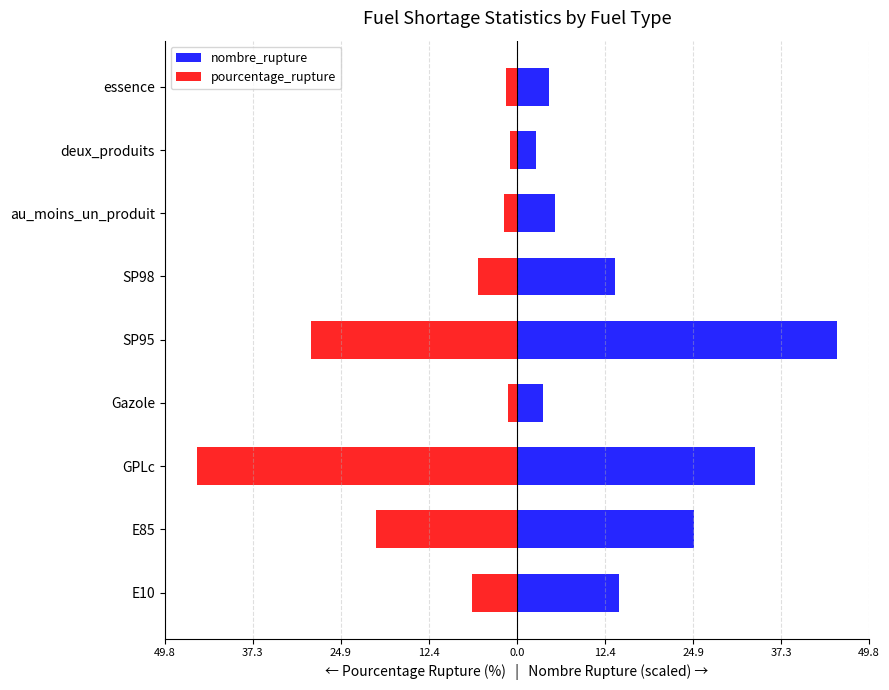

Is it true that pourcentage_rupture equals -11.5 at GPLc?

False